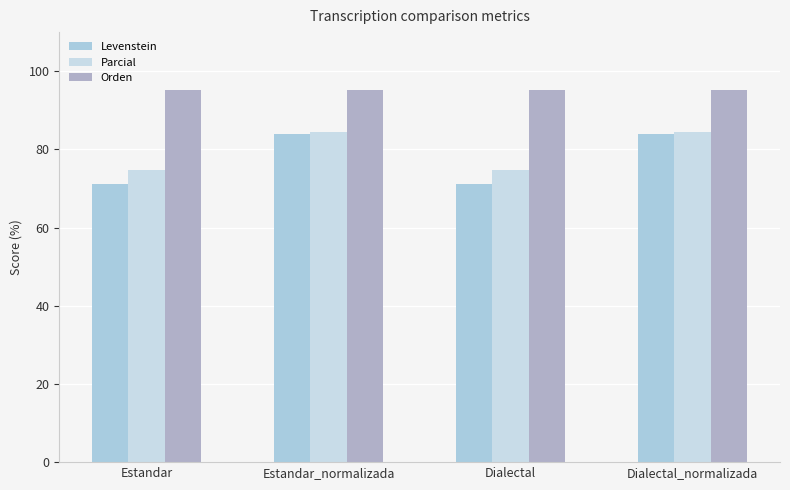

Does the chart contain stacked bars?

No